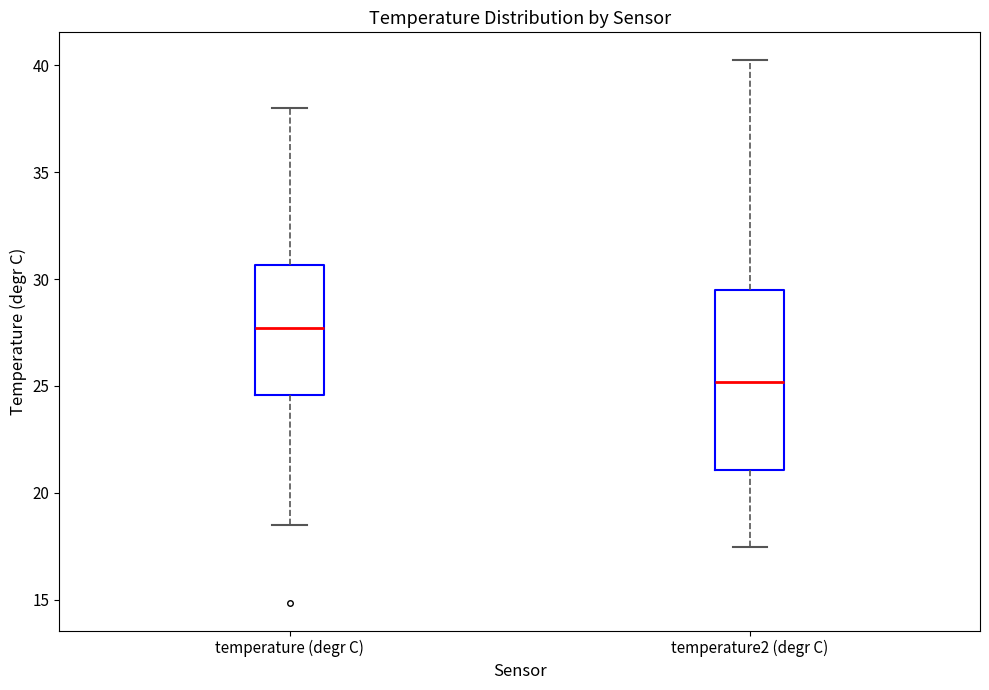

Which box's median line is the lowest?

temperature2 (degr C)